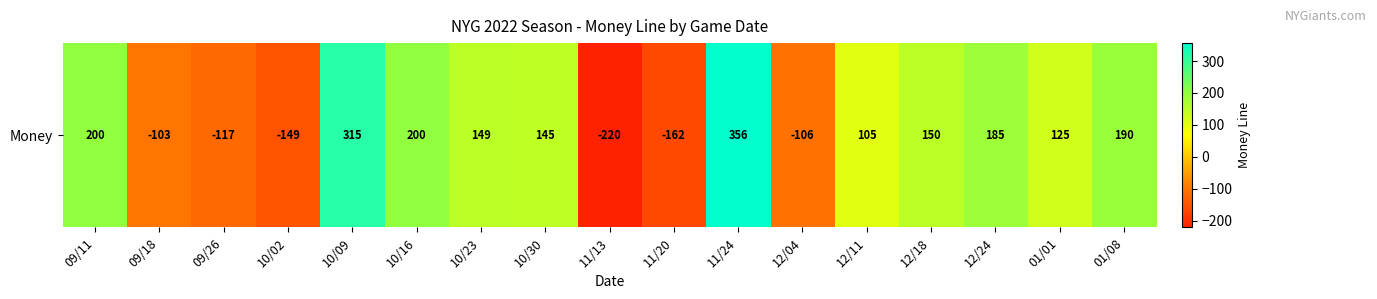

Approximately how many times larger is the value at 01/01 compared to 01/08?

0.7